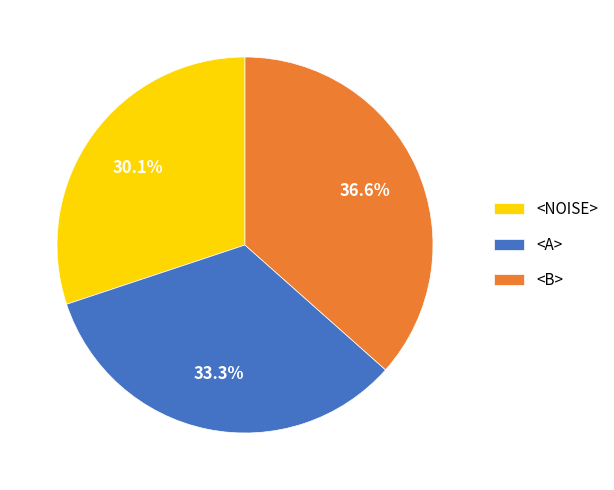

Is it true that <A> is 59% of the pie?

False